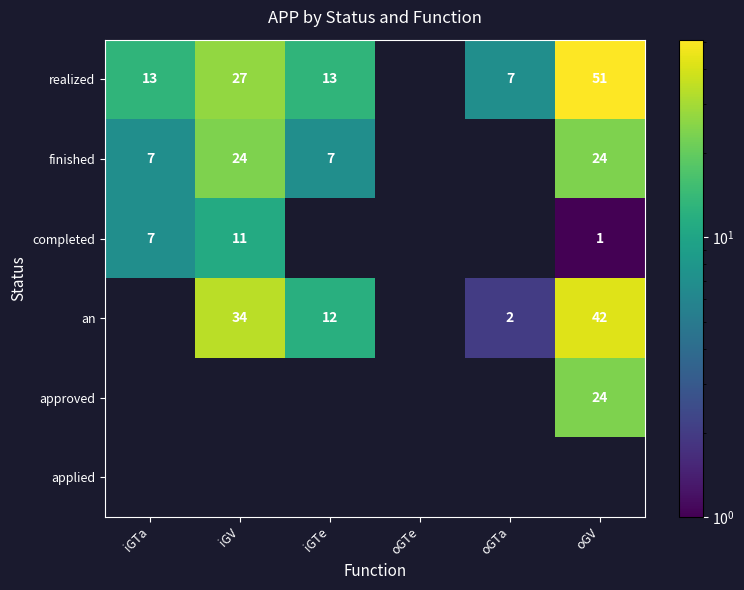

The completed series shows 16 at iGV. True or false?

False